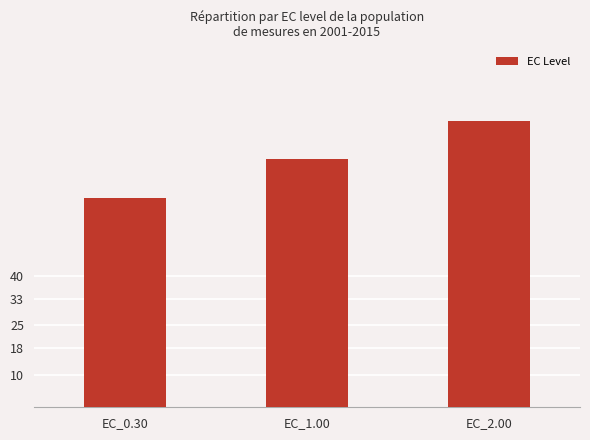

What is the sum of all values?

227.3